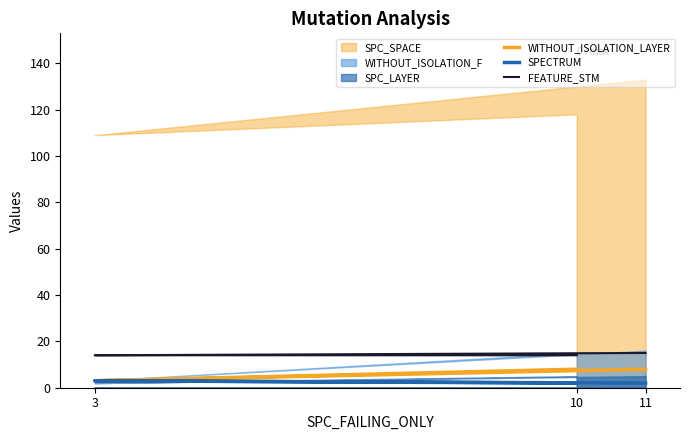

Is it true that FEATURE_STM equals 6 at 10?

False